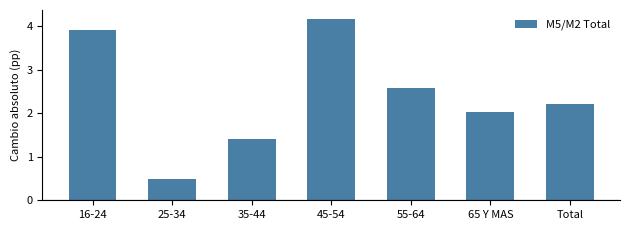

Where does the data first go above 2?

16-24